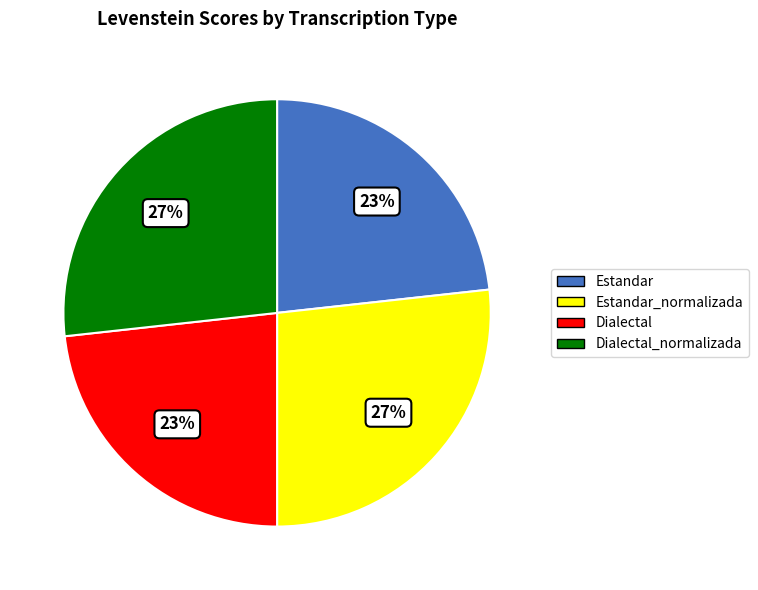

Is there a majority slice in this chart?

No